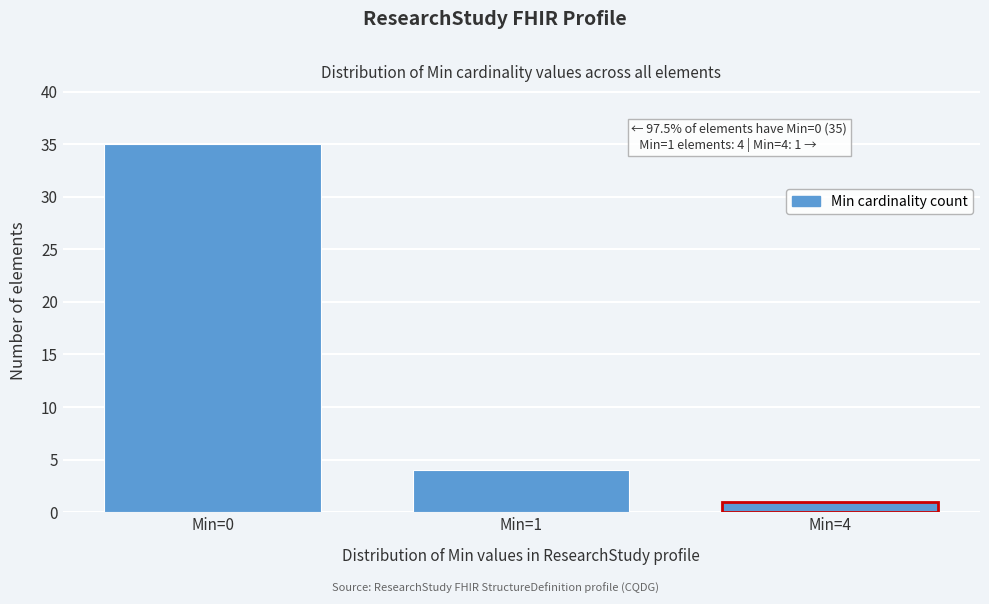

Reading left to right, transcribe all the data shown in this chart.

35	4	1